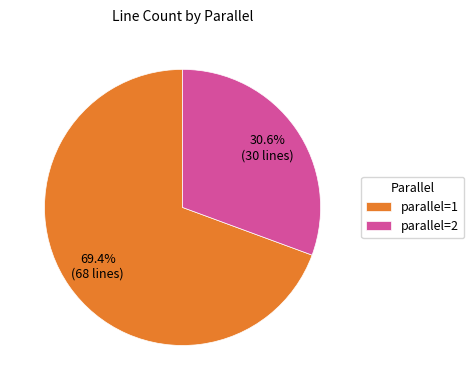

The parallel=1 slice represents 69% of the pie. True or false?

True